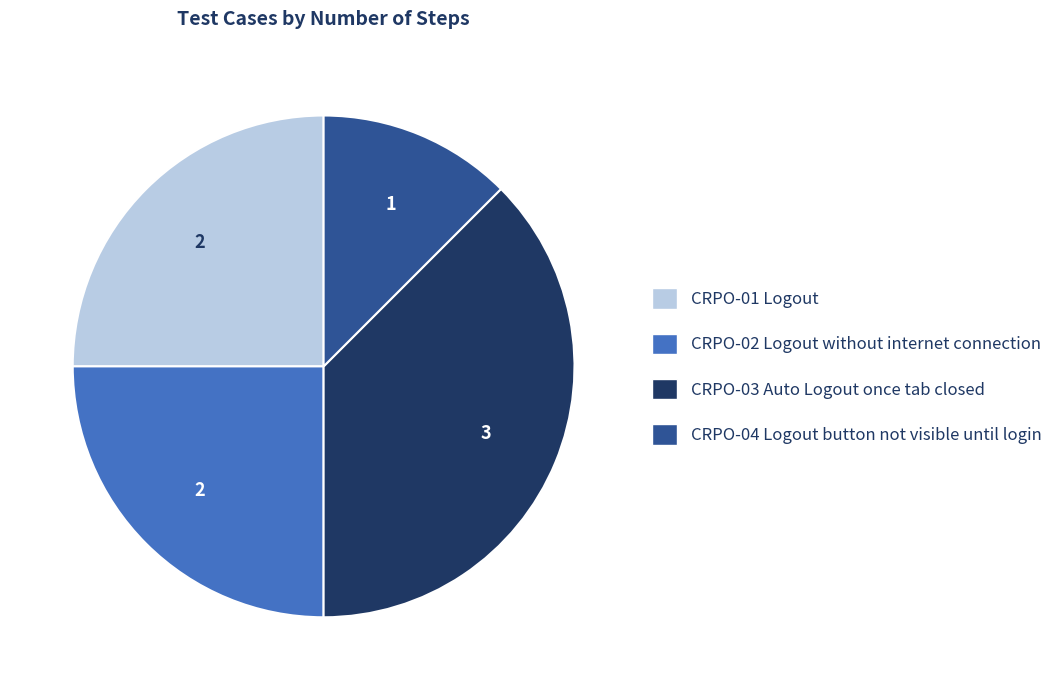

Between CRPO-03 Auto Logout once tab closed and CRPO-04 Logout button not visible until login, which is larger?

CRPO-03 Auto Logout once tab closed